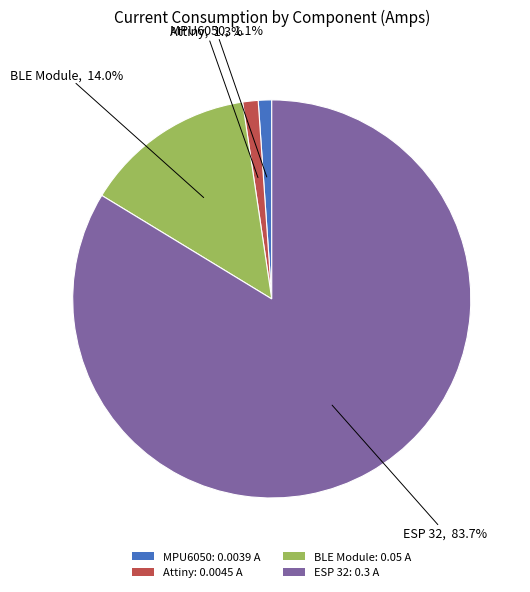

To the nearest percent, what is the combined percentage of ESP 32 and BLE Module?

98%